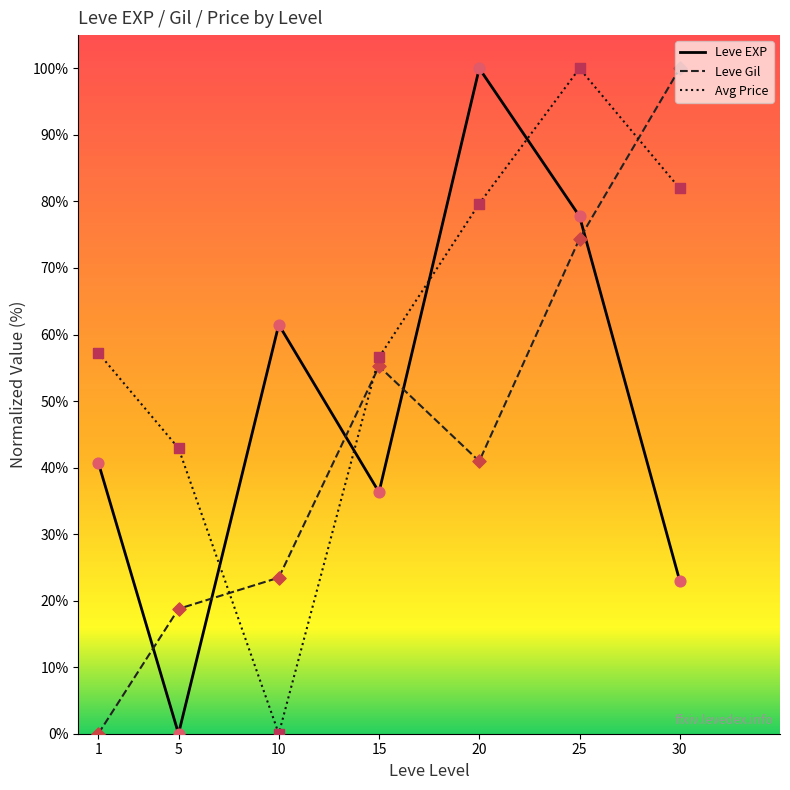

What are all the series names shown in the legend?

Leve EXP, Leve Gil, Avg Price